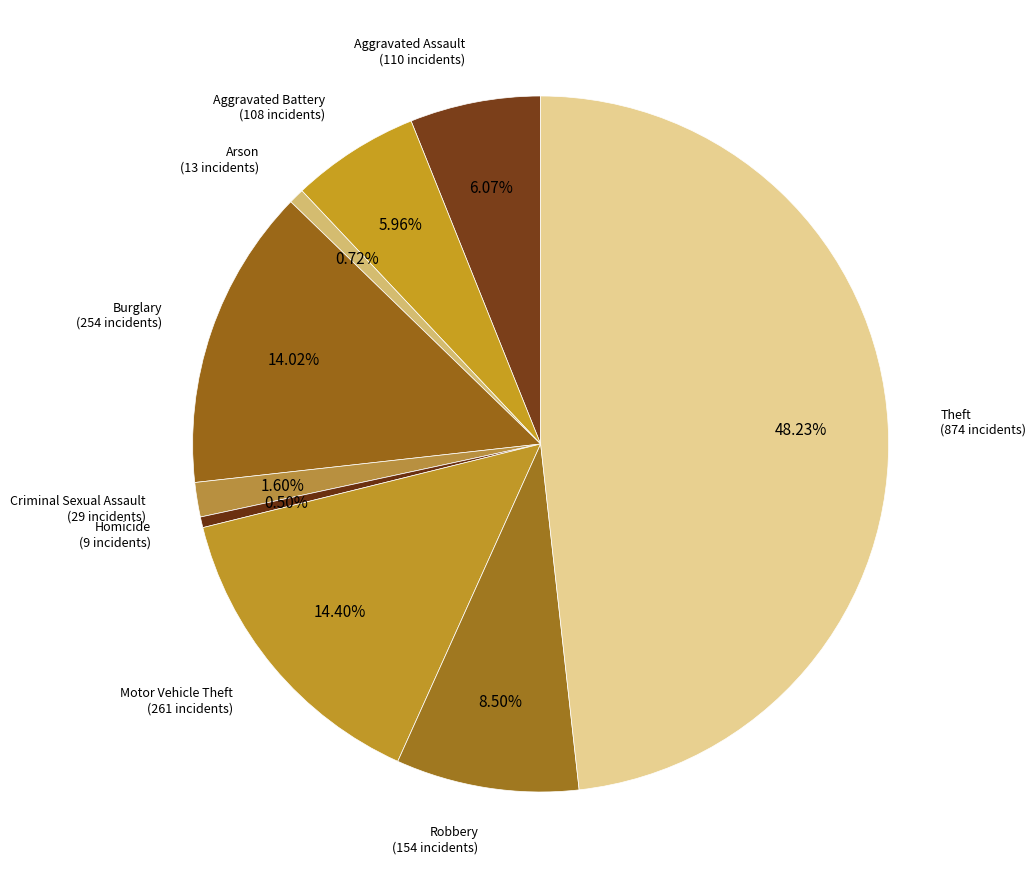

Which slice is the largest?

Theft